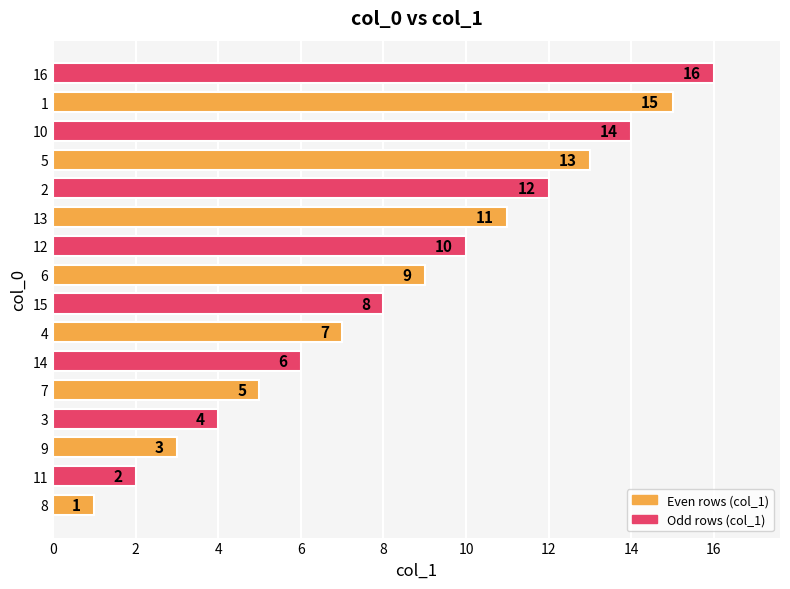

Approximately how many times larger is the value at 6 compared to 12?

0.9